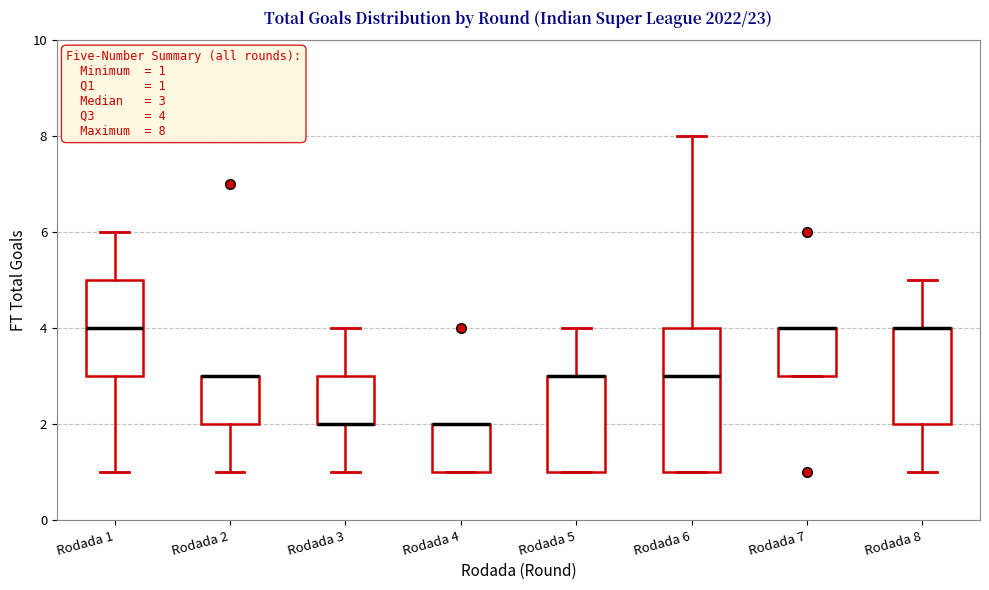

Which box is the tallest, from its lower edge to its upper edge?

Rodada 6